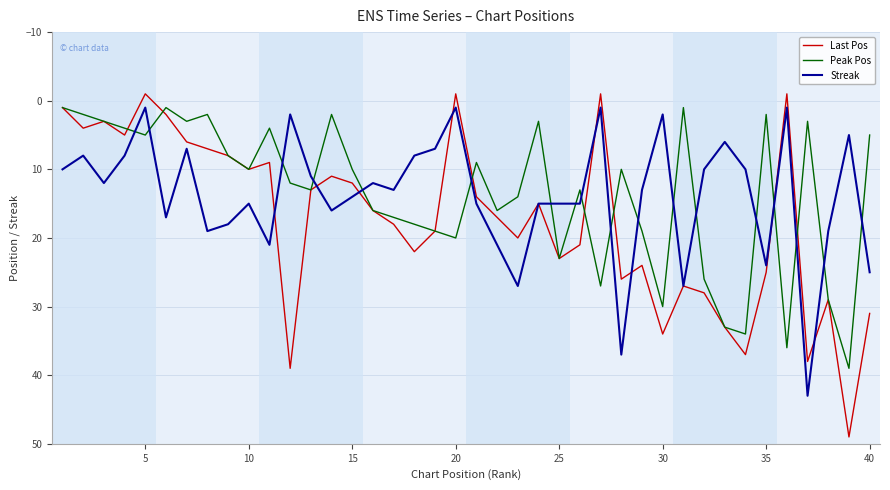

List the series in order of their peak value, lowest first.

Peak Pos, Streak, Last Pos